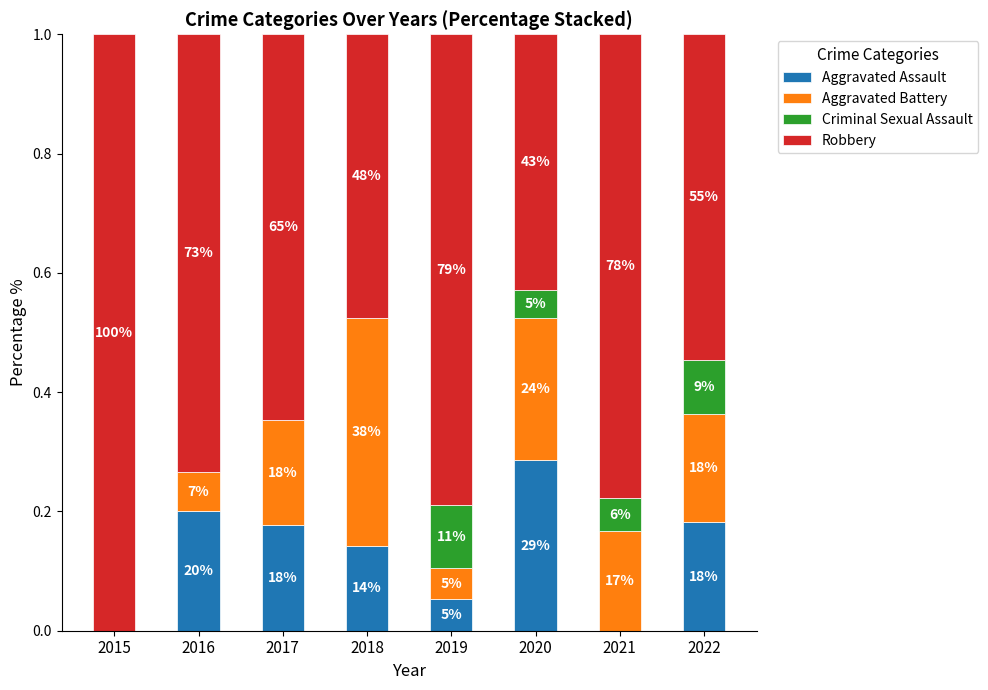

What are all the series names shown in the legend?

Aggravated Assault, Aggravated Battery, Criminal Sexual Assault, Robbery